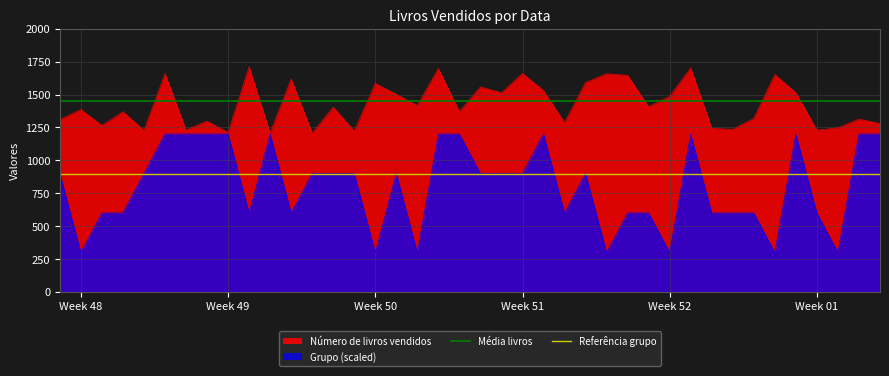

How many lines are shown in the chart?

2